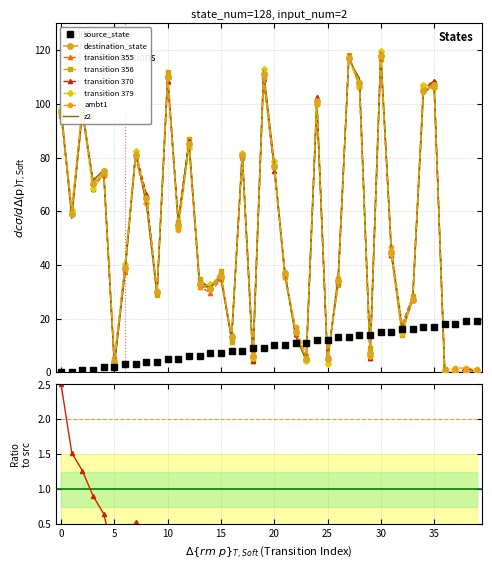

What is the label of the 27th point from the left?

26